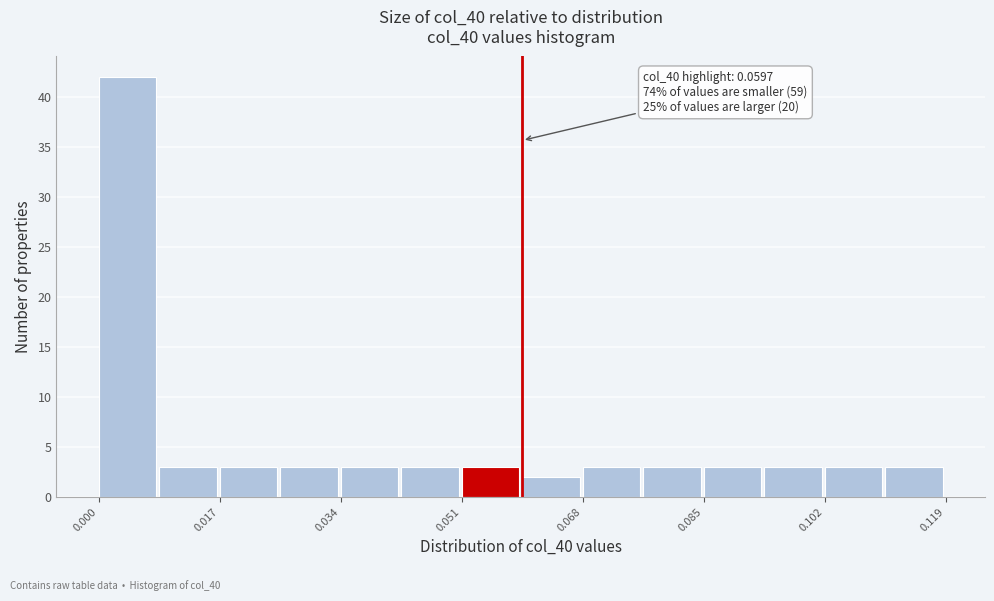

Over which range of the x-axis is the bar tallest?

0.000 to 0.008